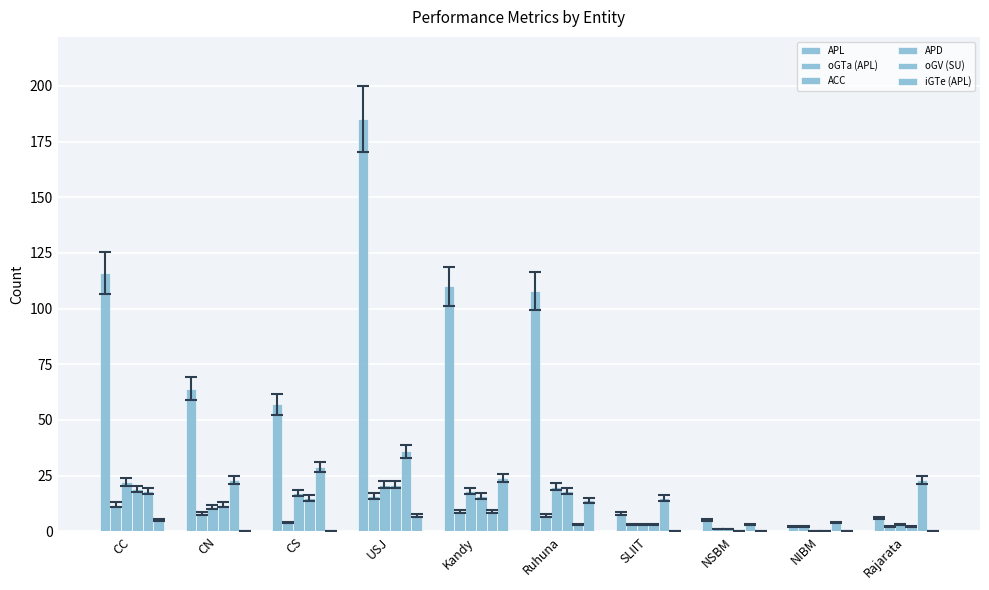

Reading left to right, extract all data points from this chart.

APL: CC=116	CN=64	CS=57	USJ=185	Kandy=110	Ruhuna=108	SLIIT=8	NSBM=5	NIBM=2	Rajarata=6
oGTa (APL): CC=12	CN=8	CS=4	USJ=16	Kandy=9	Ruhuna=7	SLIIT=3	NSBM=1	NIBM=2	Rajarata=2
ACC: CC=22	CN=11	CS=17	USJ=21	Kandy=18	Ruhuna=20	SLIIT=3	NSBM=1	NIBM=0	Rajarata=3
APD: CC=19	CN=12	CS=15	USJ=21	Kandy=16	Ruhuna=18	SLIIT=3	NSBM=0	NIBM=0	Rajarata=2
oGV (SU): CC=18	CN=23	CS=29	USJ=36	Kandy=9	Ruhuna=3	SLIIT=15	NSBM=3	NIBM=4	Rajarata=23
iGTe (APL): CC=5	CN=0	CS=0	USJ=7	Kandy=24	Ruhuna=14	SLIIT=0	NSBM=0	NIBM=0	Rajarata=0